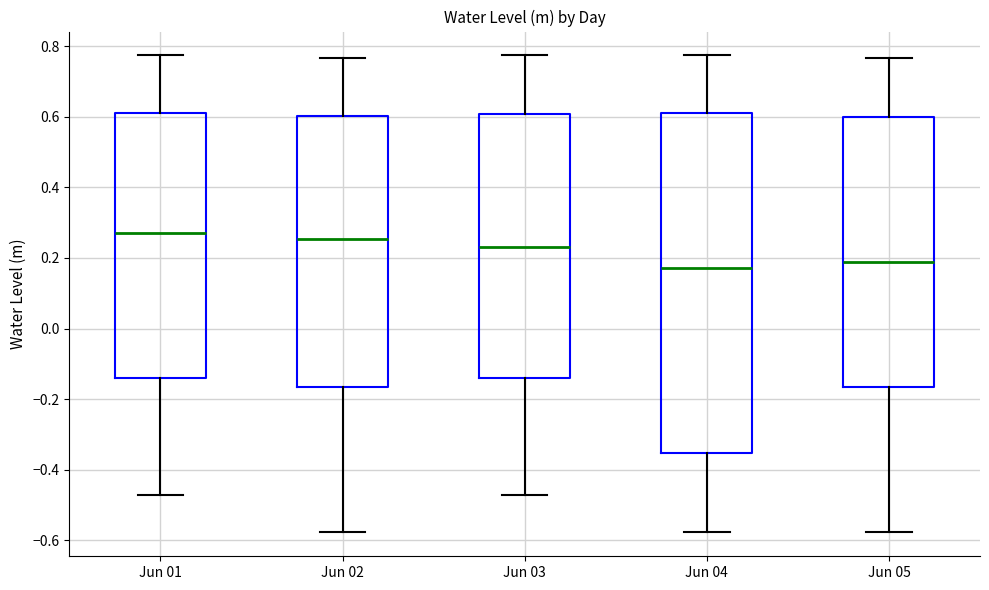

Reading left to right, transcribe this box plot: for each box, give where its median line is, the range the box spans, and where its two whiskers end, as read against the y-axis. The values are not printed on the chart, so give them approximately, as read against the axis.

Jun 01: median 0.28, box -0.14 to 0.62, whiskers -0.48 to 0.78
Jun 02: median 0.26, box -0.16 to 0.60, whiskers -0.58 to 0.76
Jun 03: median 0.24, box -0.14 to 0.60, whiskers -0.48 to 0.78
Jun 04: median 0.18, box -0.36 to 0.62, whiskers -0.58 to 0.78
Jun 05: median 0.18, box -0.16 to 0.60, whiskers -0.58 to 0.76